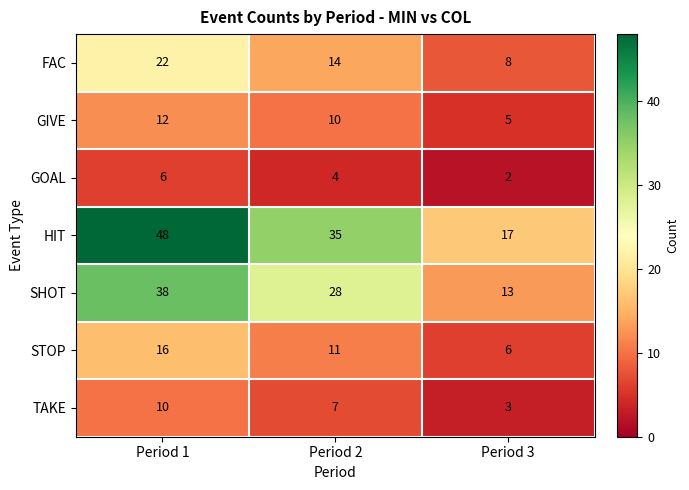

Which series has the largest range (max minus min)?

HIT